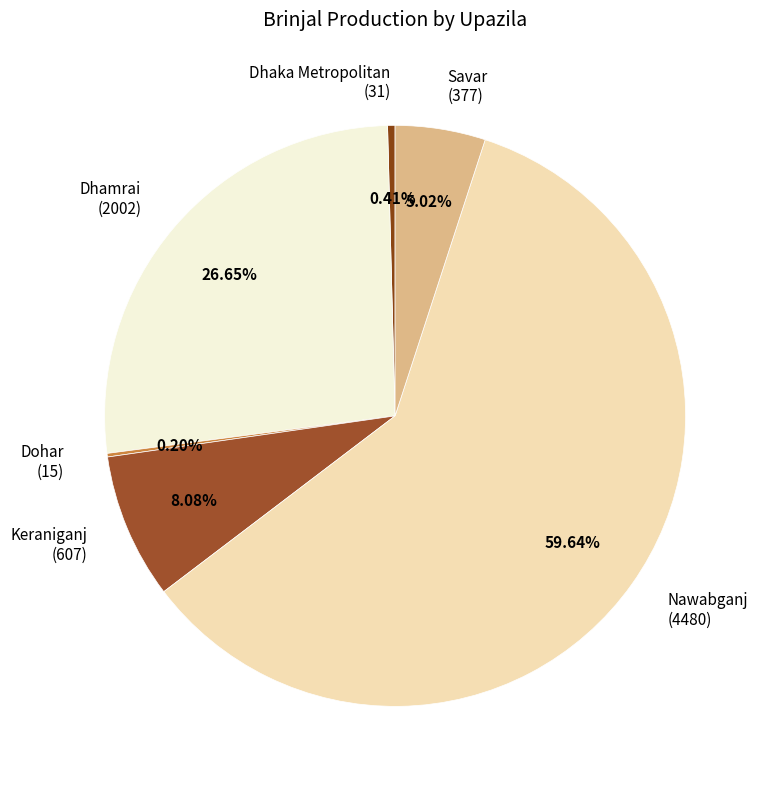

Which slice is the largest?

Nawabganj (4480)